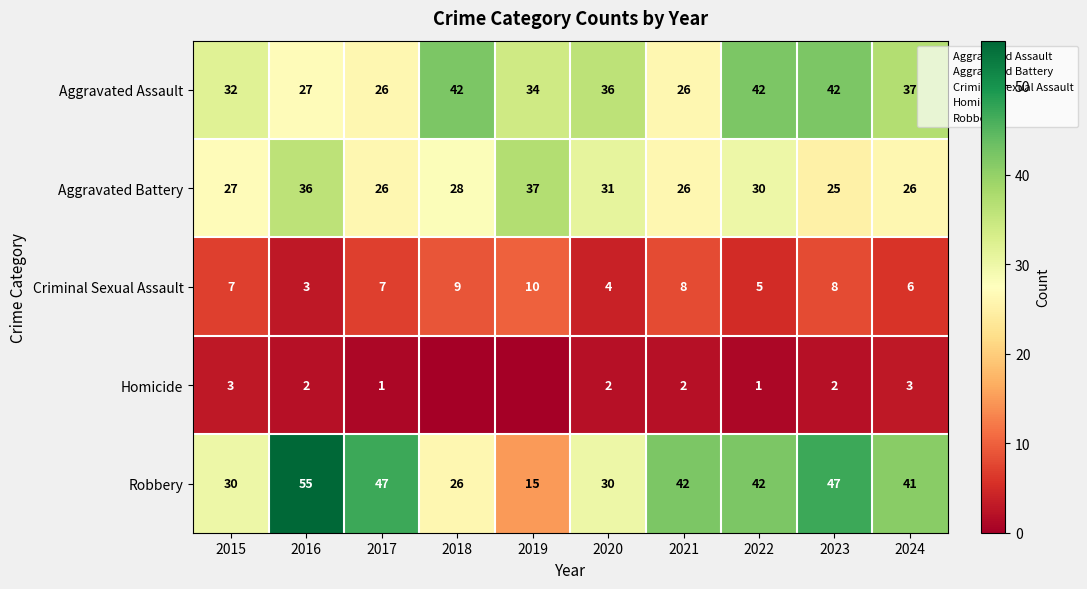

How many categories are shown in the chart?

10